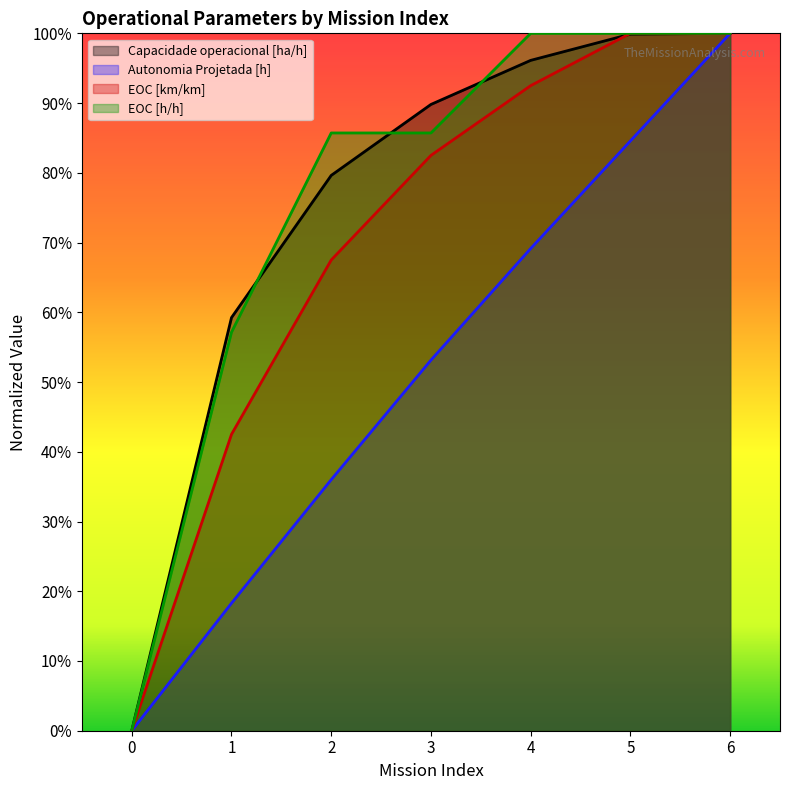

How many data points in EOC [h/h] are above 0?

6